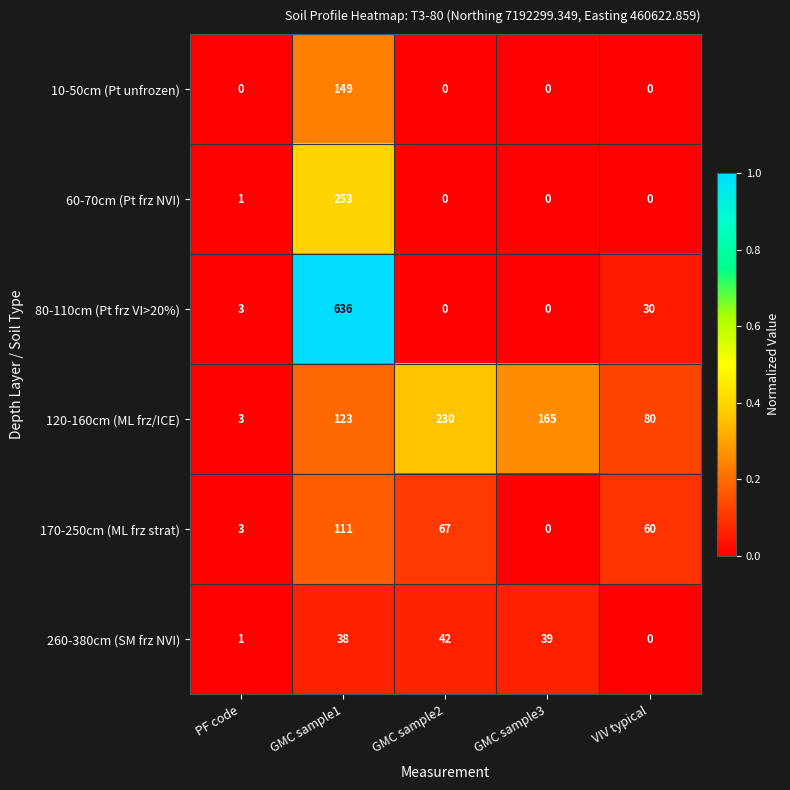

At which category is the sum across all series the highest?

GMC sample1